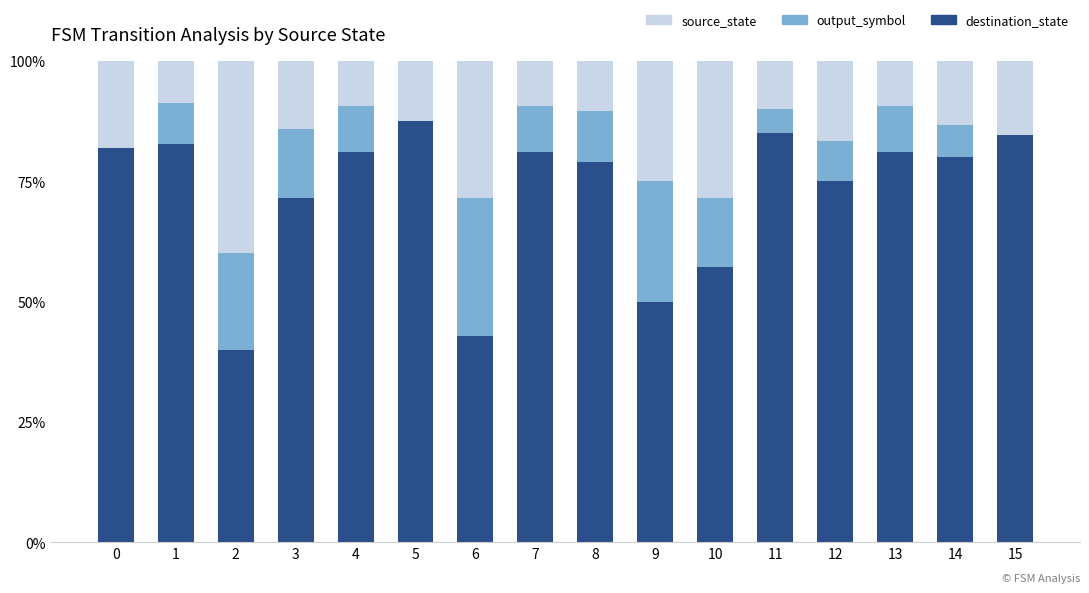

Are the bars grouped side by side (vs. stacked)?

No